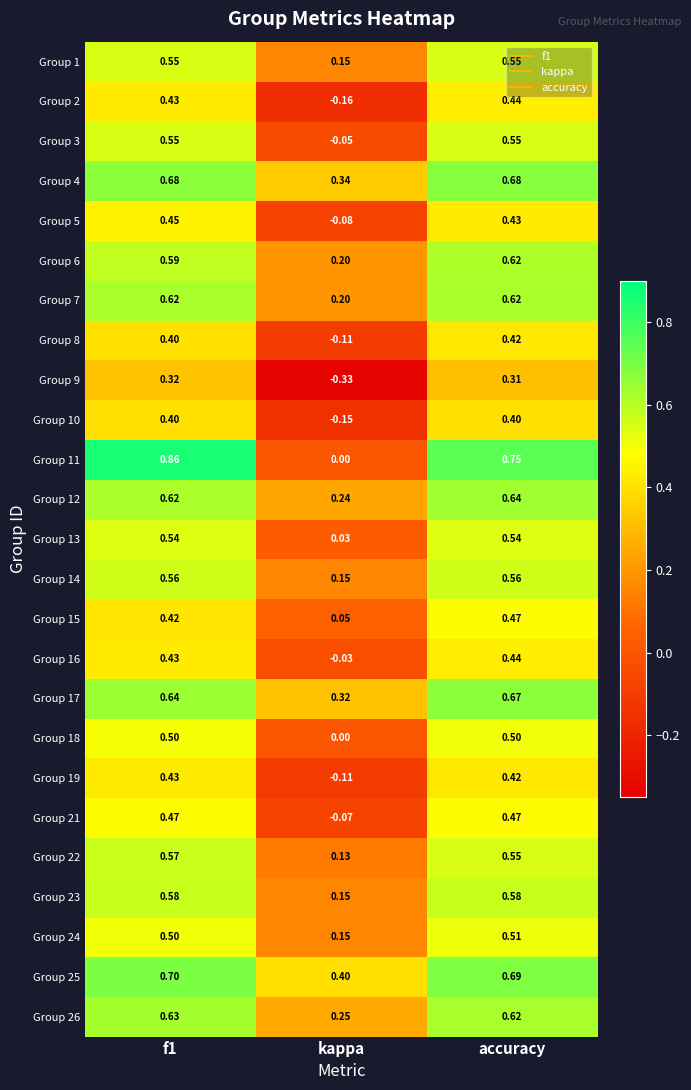

Which series has the largest range (max minus min)?

Group 11